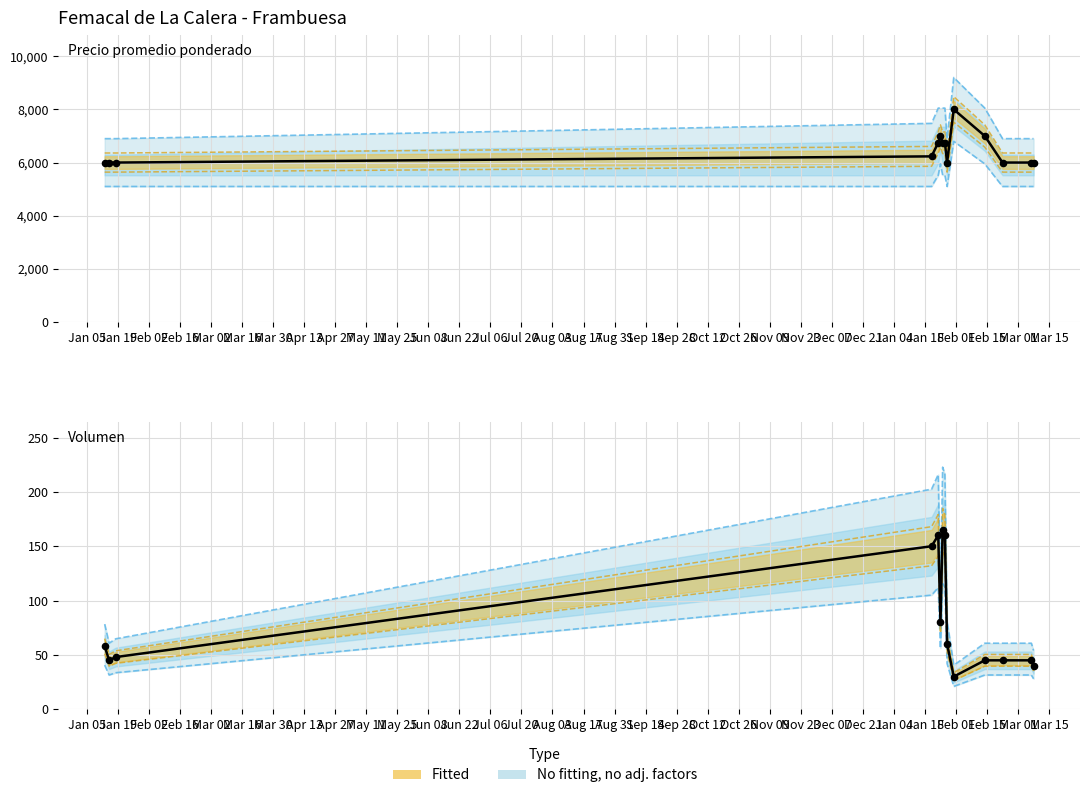

What is the total value across all series at 2022-01-24?

27187.0